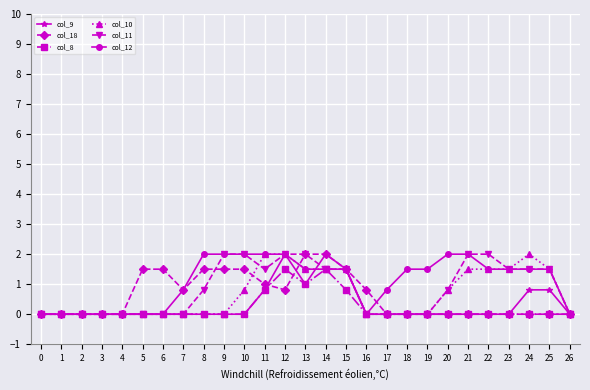

What is the value of the col_12 point at the 25th from the left?

1.5